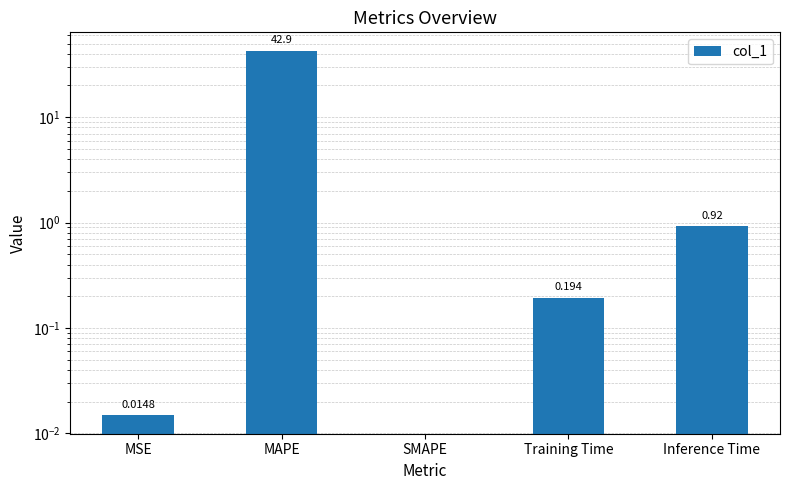

Between Inference Time and Training Time, which is larger?

Inference Time